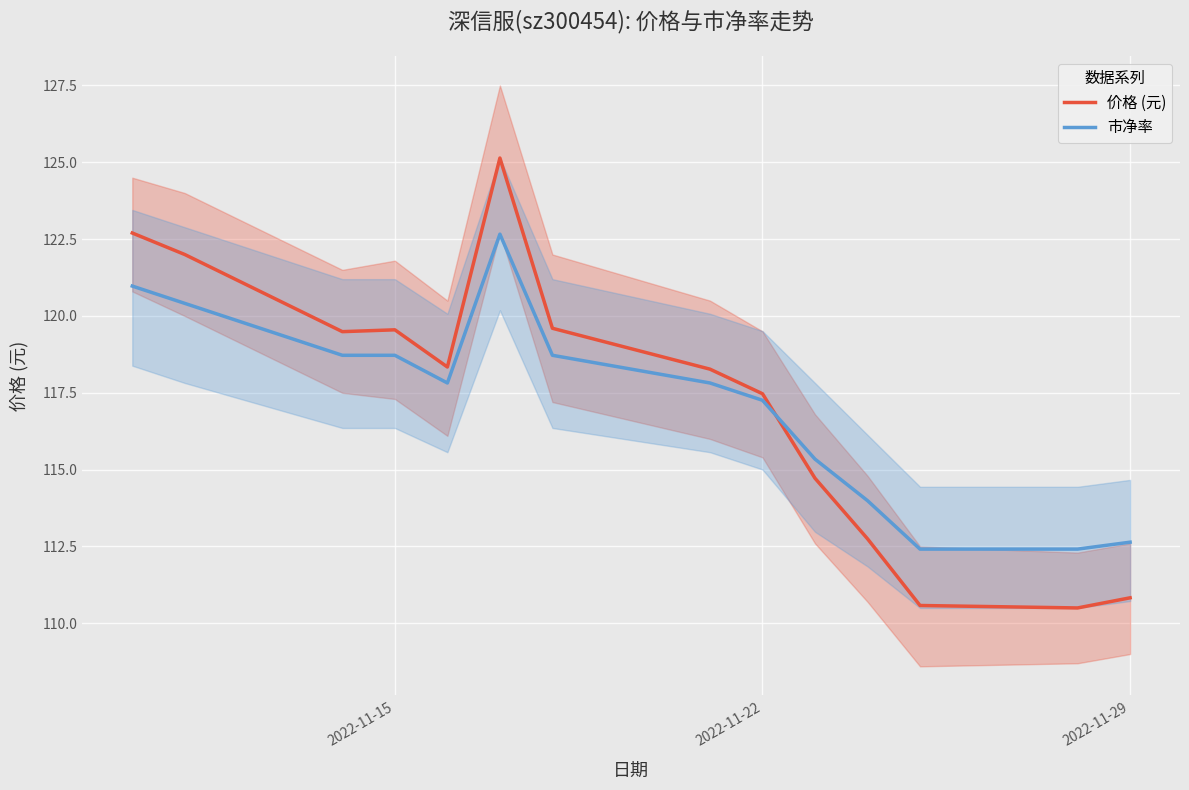

Where is 市净率 nearest to the value 117?

2022-11-22